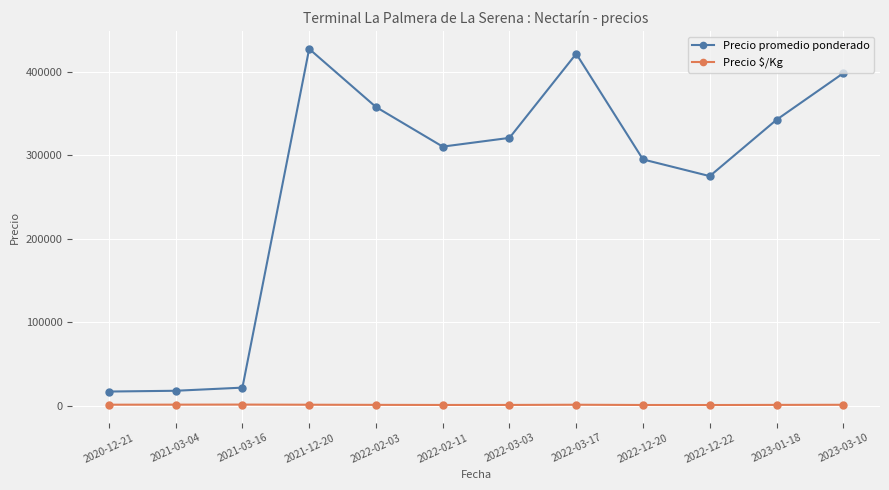

Rank the series by their maximum value, from lowest to highest.

Precio $/Kg, Precio promedio ponderado